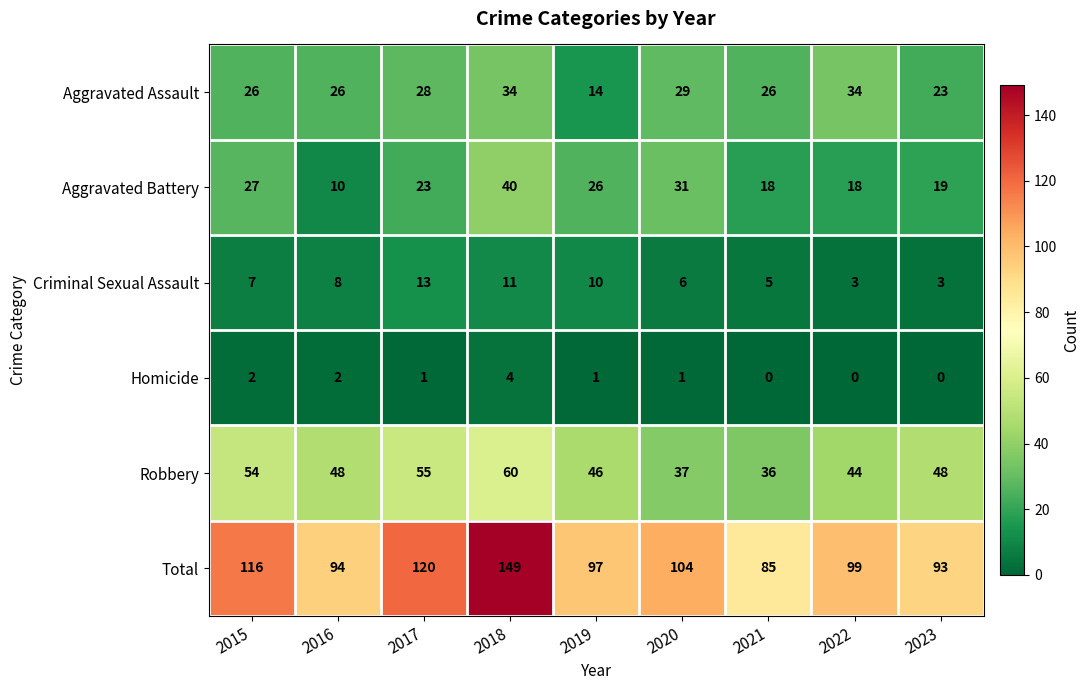

Which series has the widest spread of values?

Total